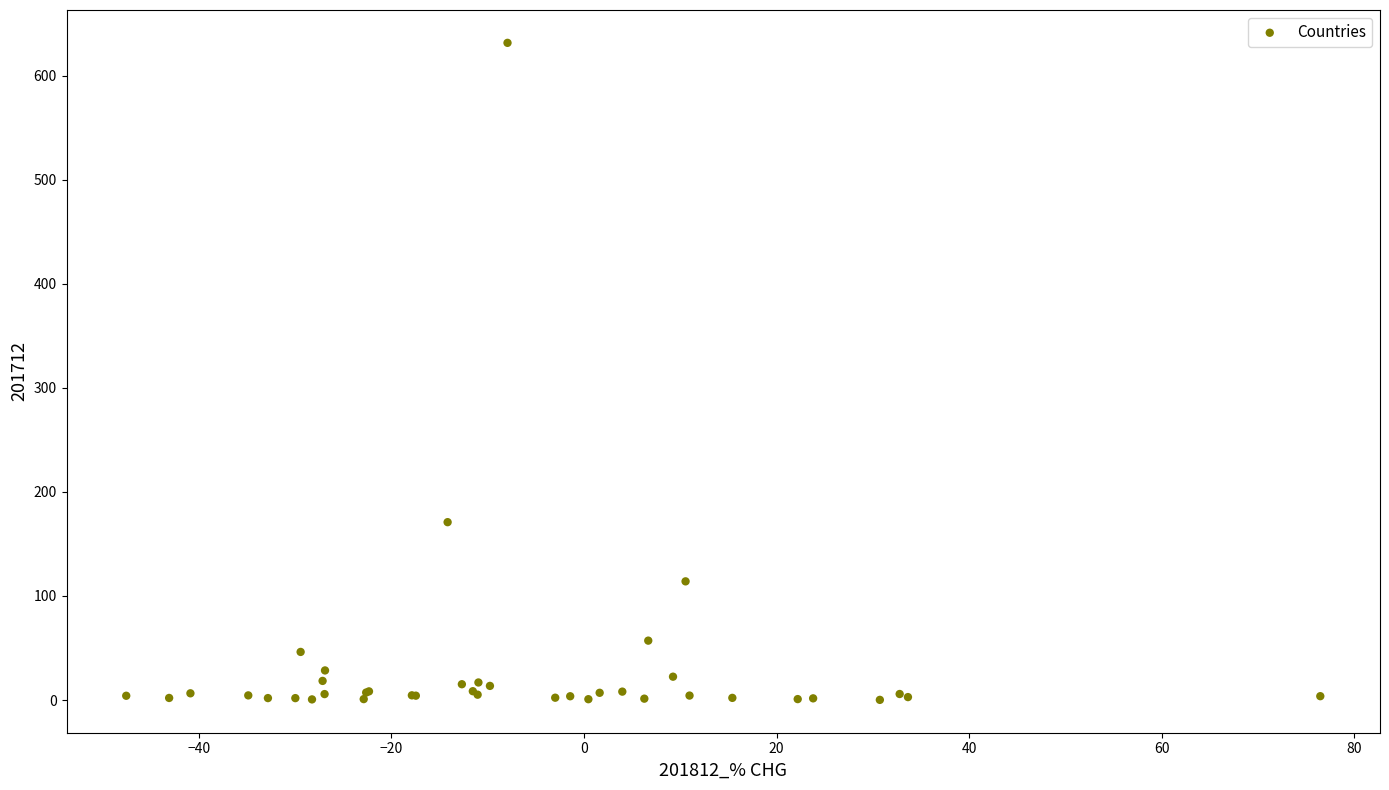

What Y value in the scatter plot is closest to 315?

170.9